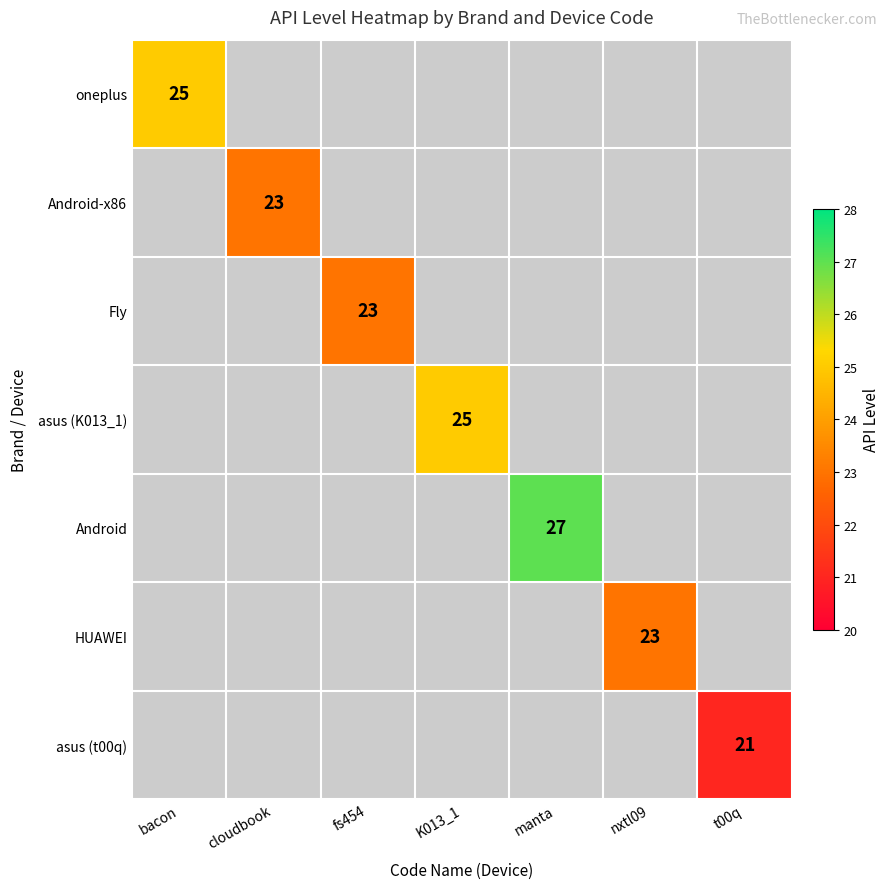

Is the value of Android at manta greater than the value of oneplus at bacon?

Yes